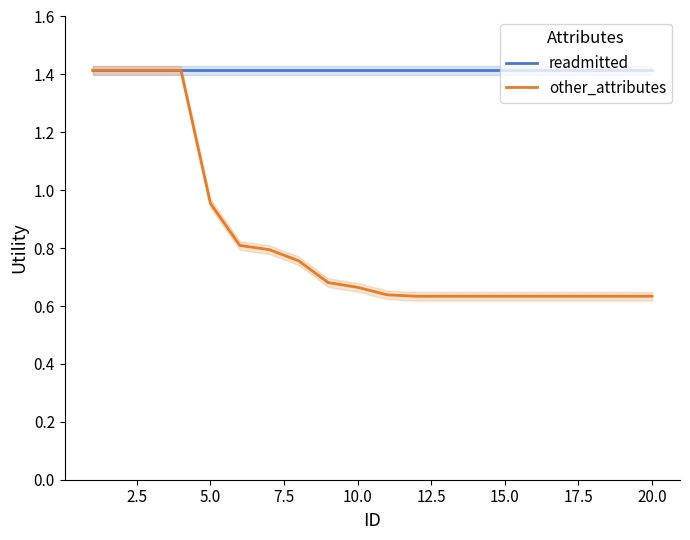

Reading left to right, list all the values displayed in this chart.

readmitted: 1.4	1.4	1.4	1.4	1.4	1.4	1.4	1.4	1.4	1.4	1.4	1.4	1.4	1.4	1.4	1.4	1.4	1.4	1.4	1.4
other_attributes: 1.4	1.4	1.4	1.4	1.0	0.8	0.8	0.8	0.7	0.7	0.6	0.6	0.6	0.6	0.6	0.6	0.6	0.6	0.6	0.6